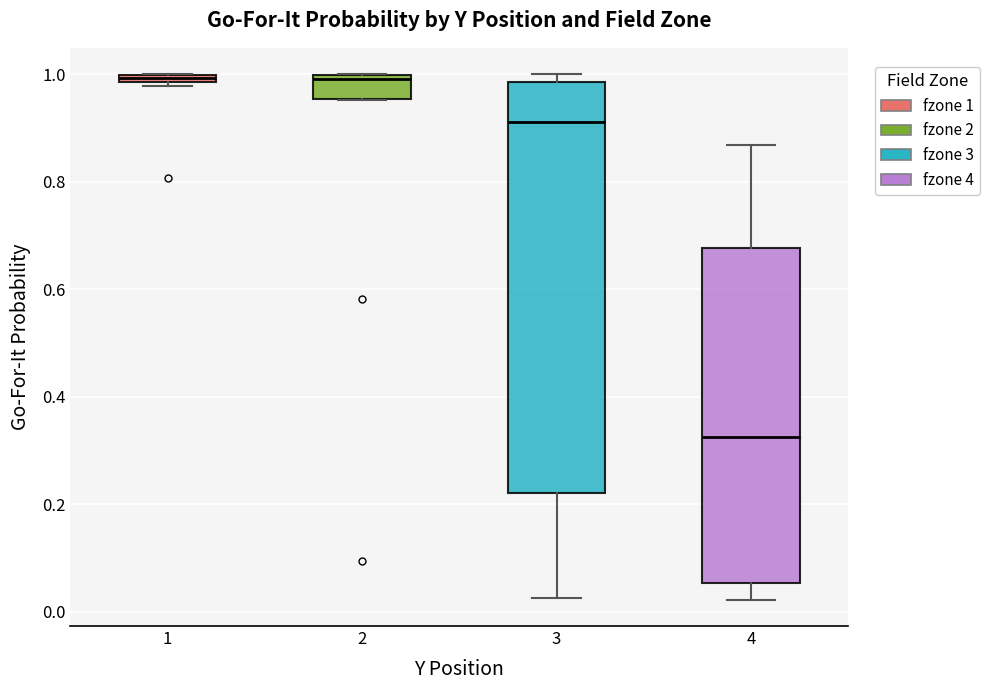

Which box's median line is the lowest?

4